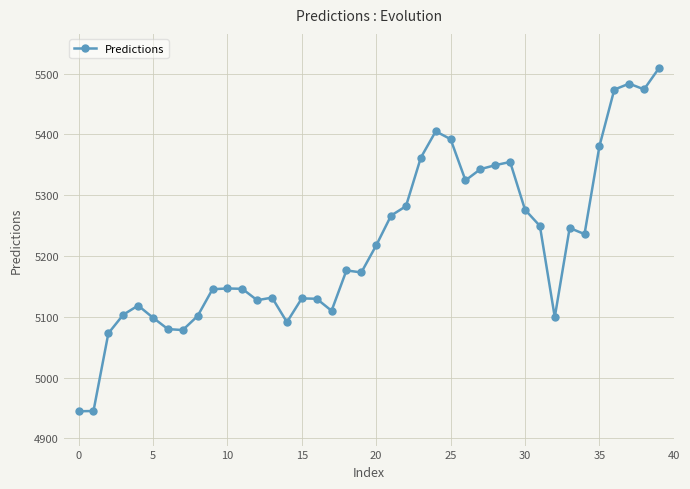

What is the difference between the second highest and second lowest values?

538.7